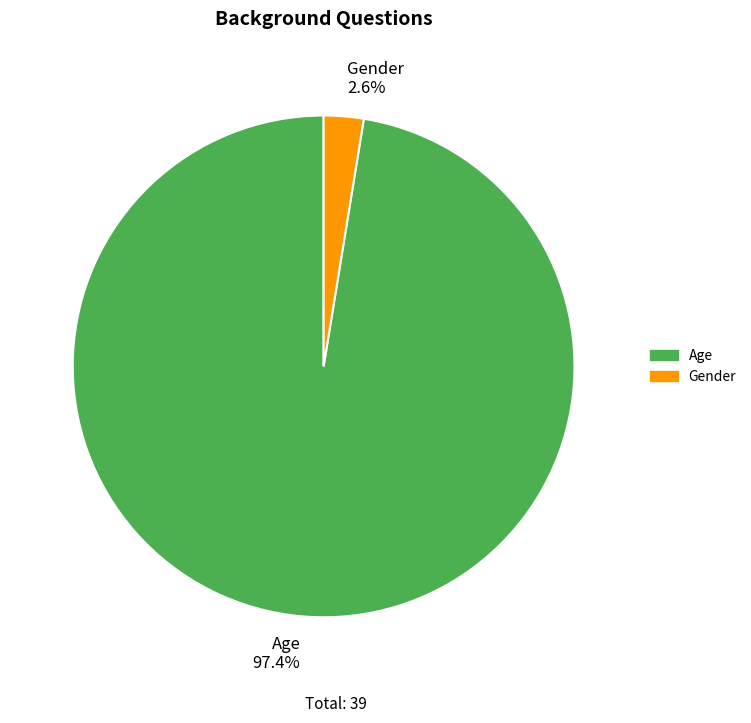

What percentage do Age and Gender together represent?

100.0%